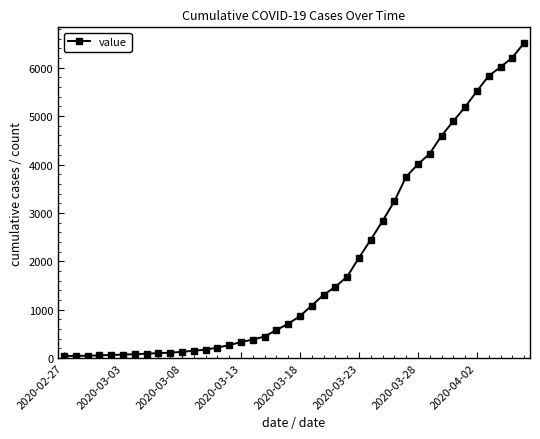

What is the maximum value shown in the chart?

6512